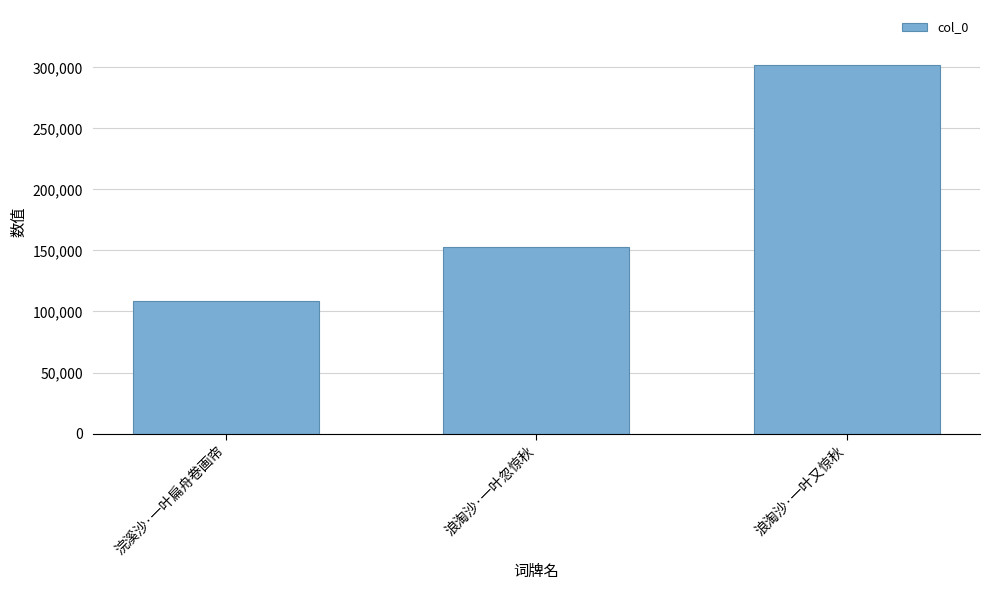

Is it true that the value at 浪淘沙·一叶又惊秋 is 301763?

True